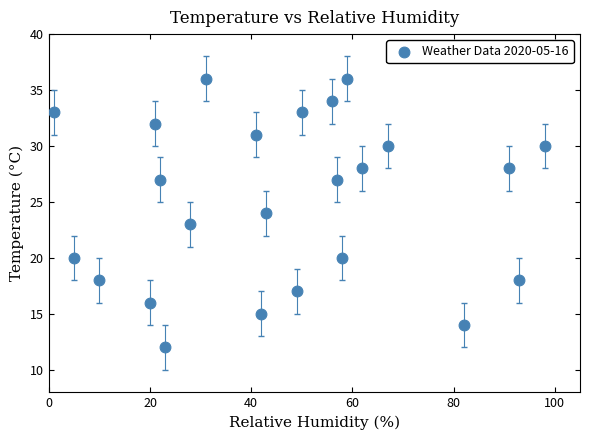

What is the range of X values (max minus min)?

97